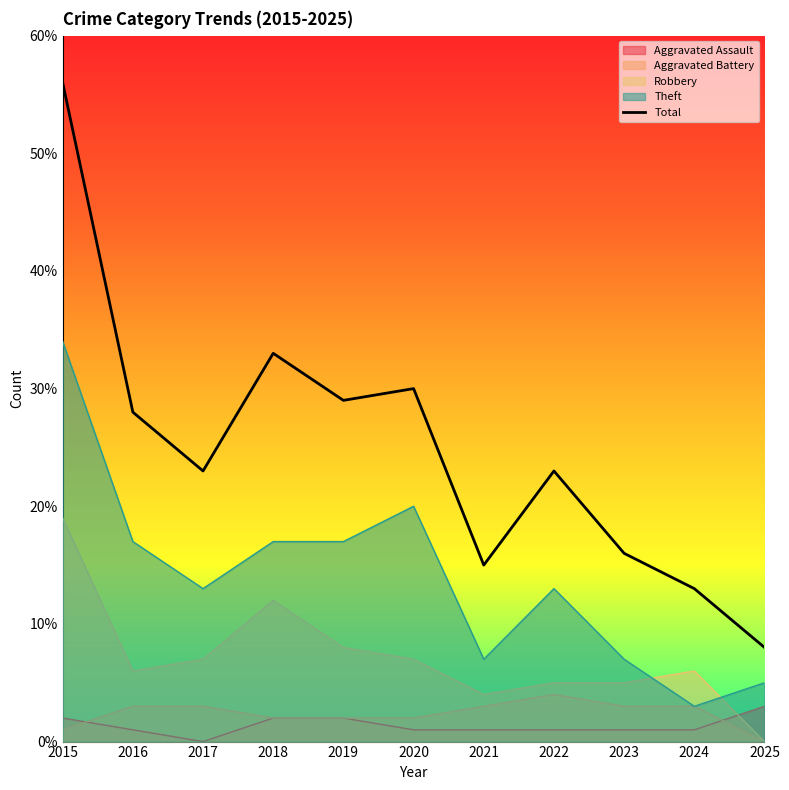

The value at 2023 is 16. True or false?

True